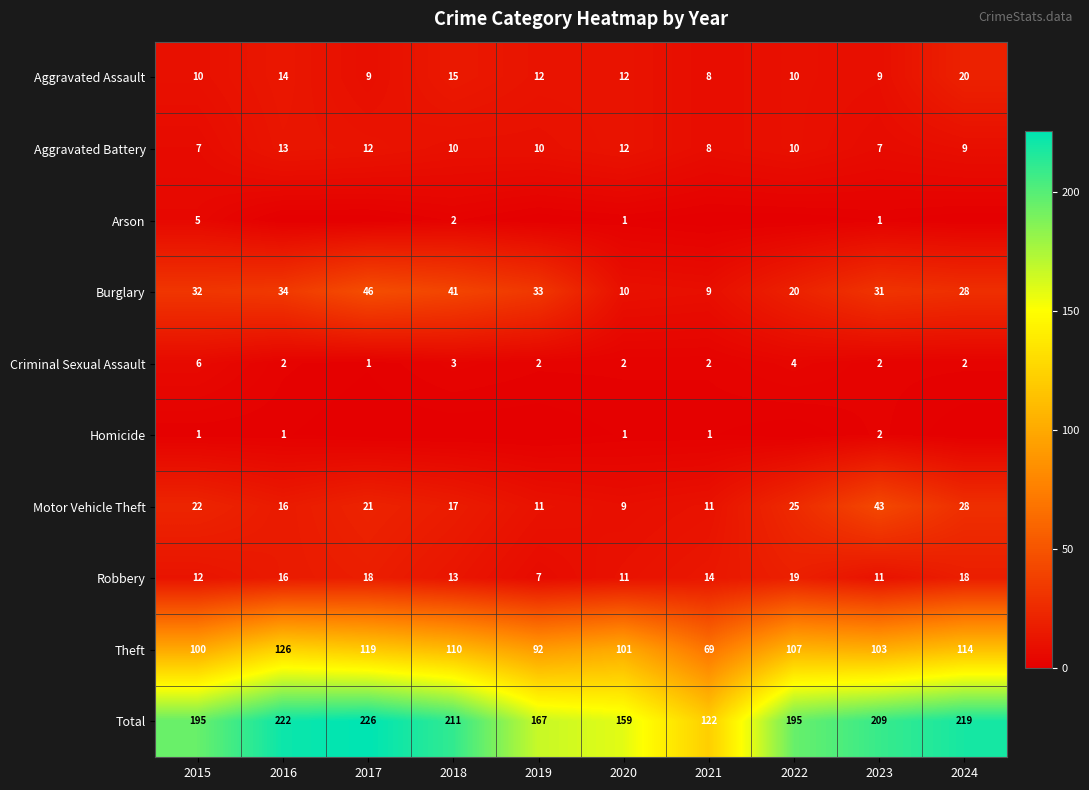

What is the minimum value for Motor Vehicle Theft?

9